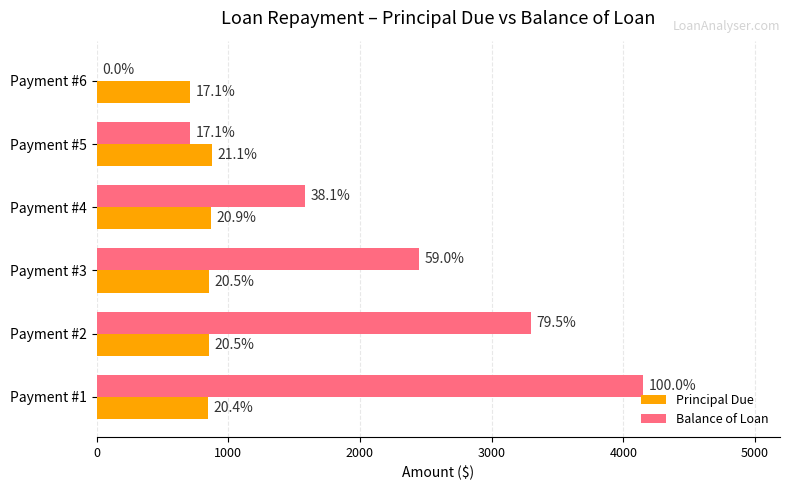

What are all the series names shown in the legend?

Principal Due, Balance of Loan